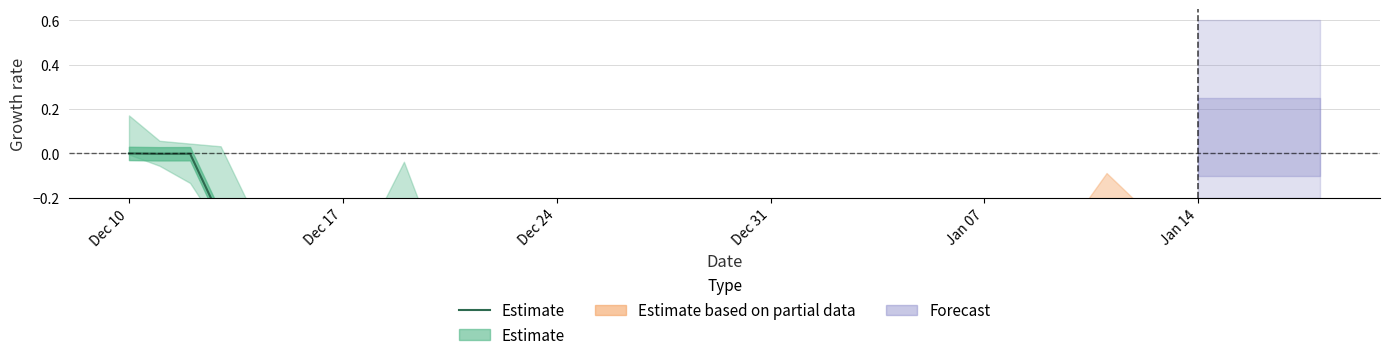

At which label is the value closest to 0?

Dec 10